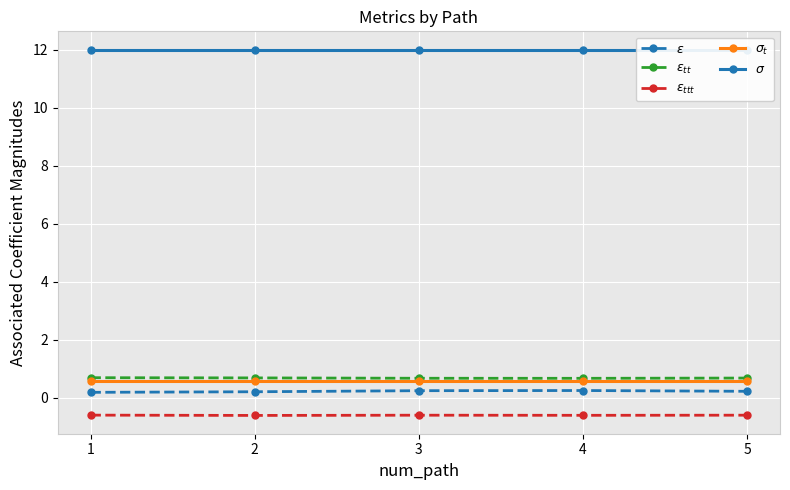

True or false: $\sigma$ and $\varepsilon_{ttt}$ intersect in this chart.

False